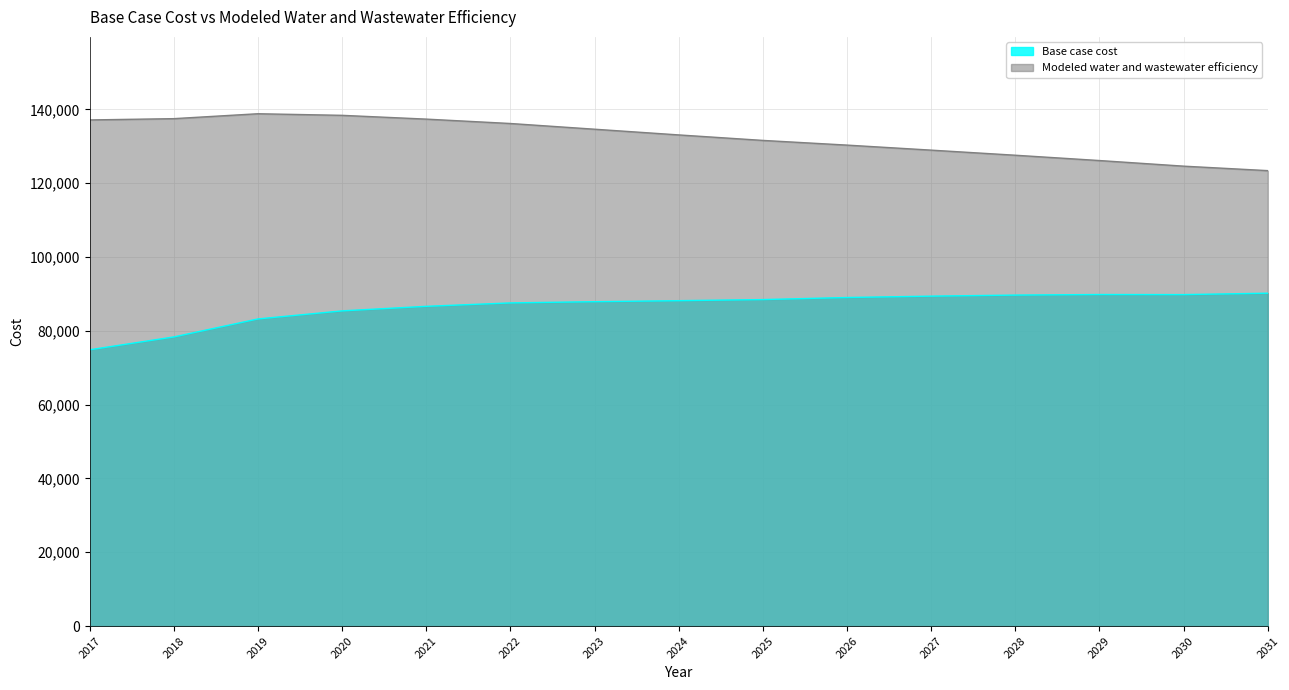

What is the difference between the highest and lowest values at 2029?

36298.1